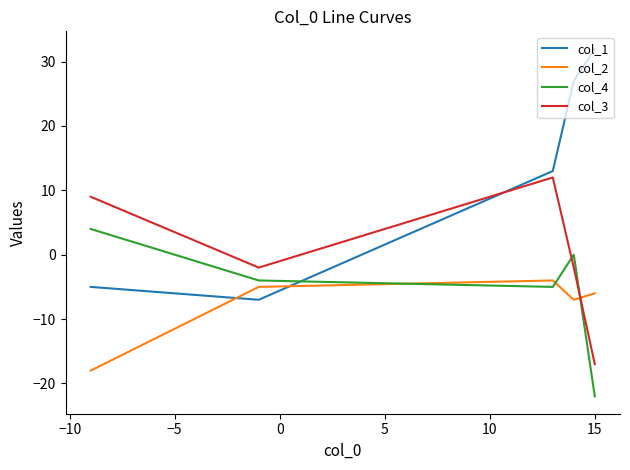

Does the chart display data point markers on the line(s)?

No